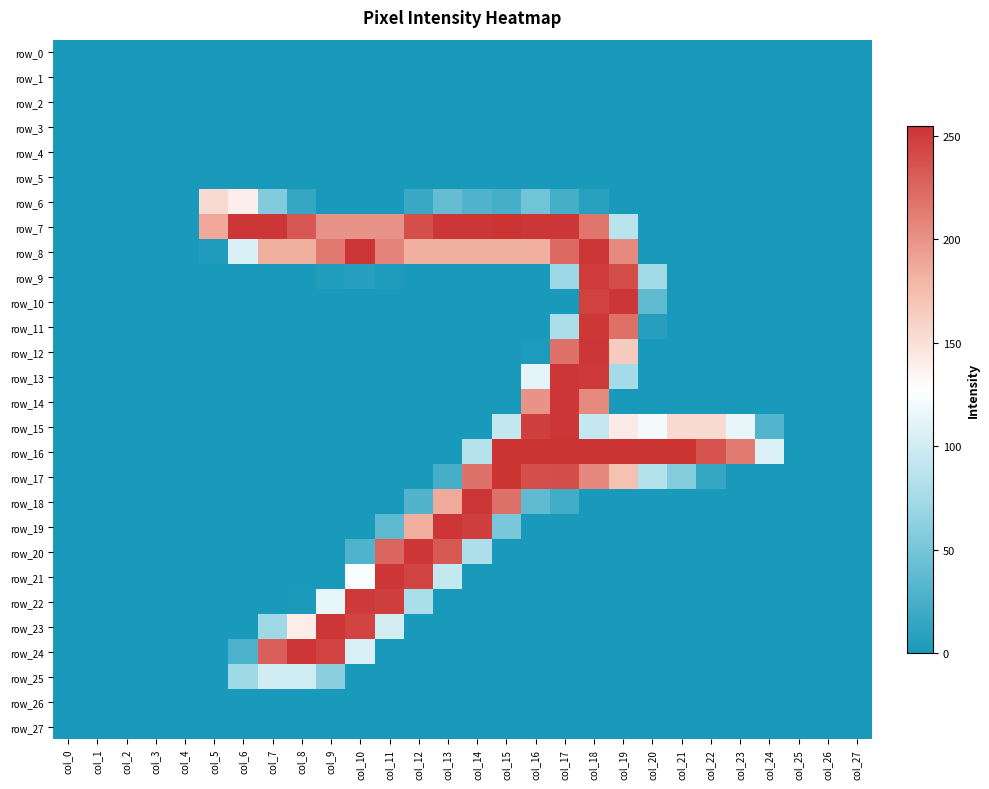

The value of row_26 at col_0 is 0. True or false?

True